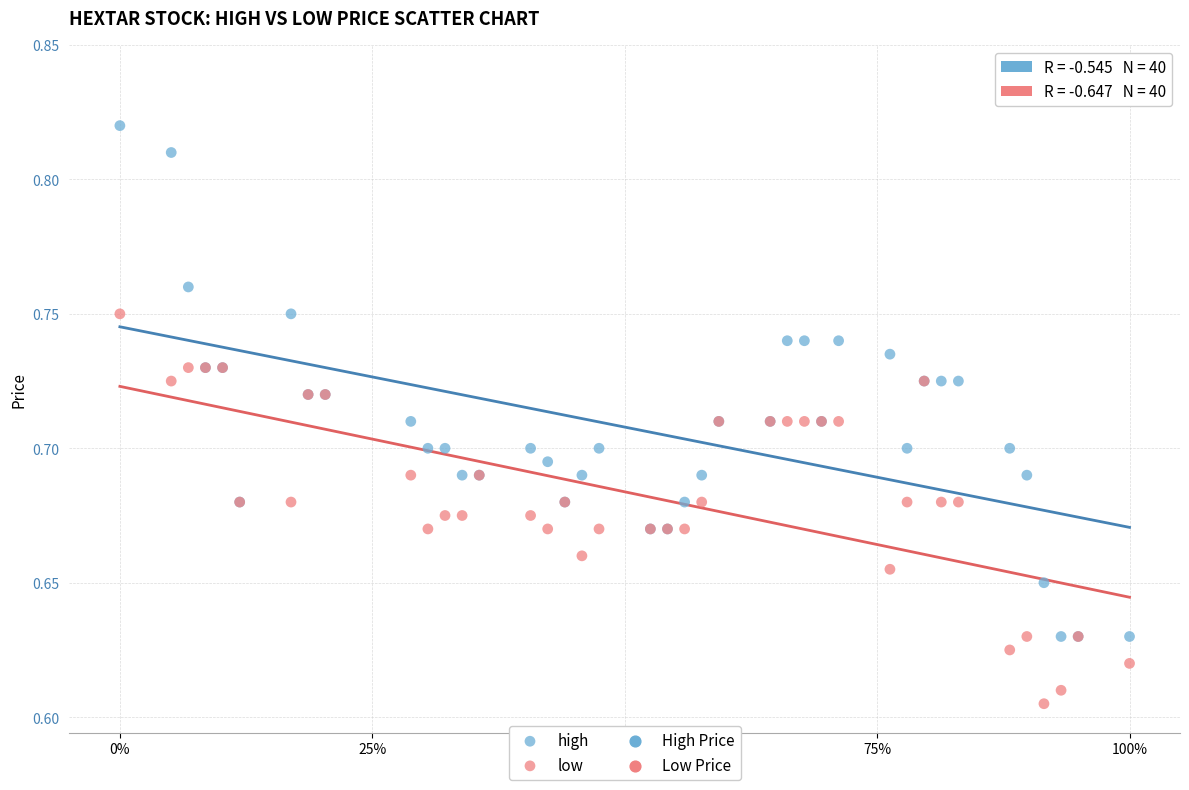

Which series has the widest spread of Y values?

high